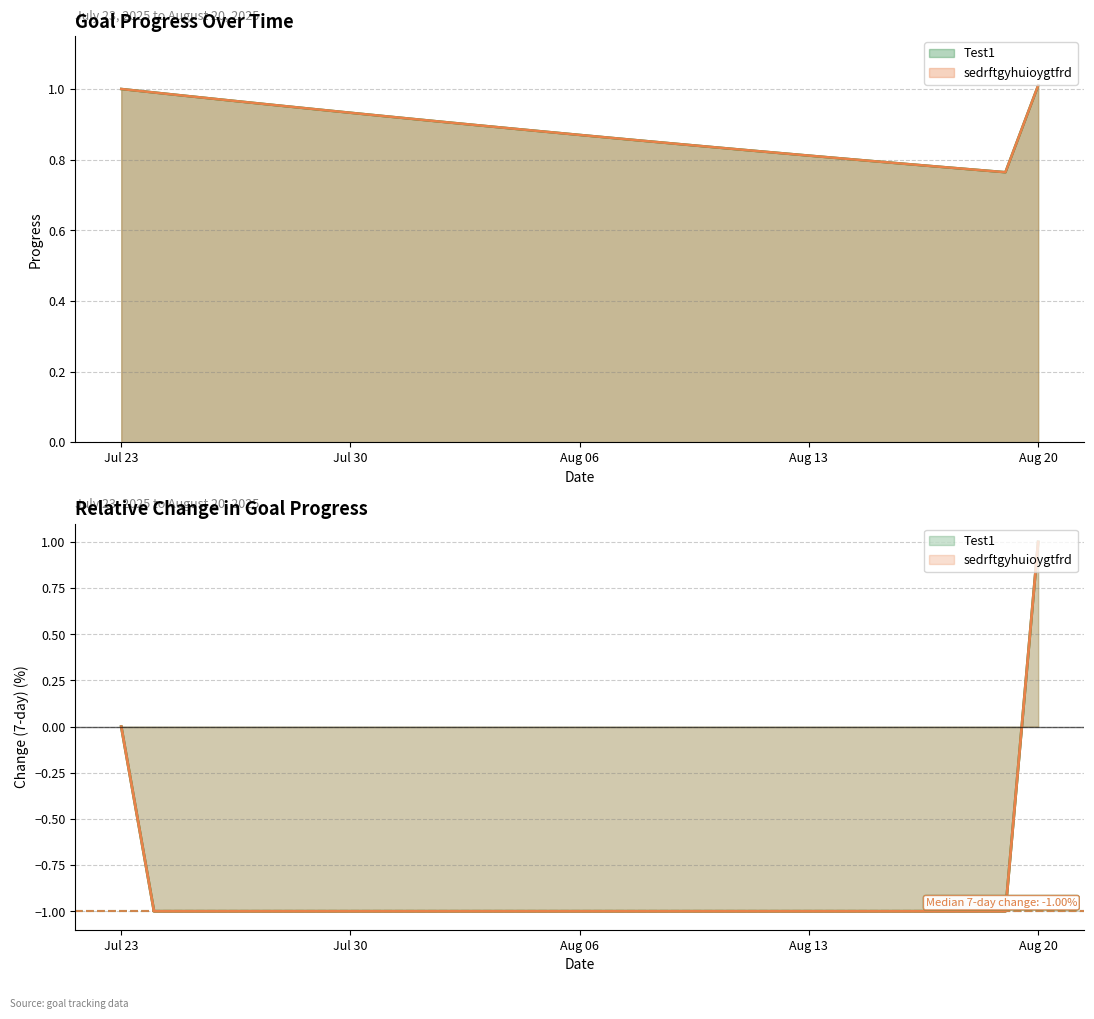

What is the sum of all sedrftgyhuioygtfrd values?

25.6